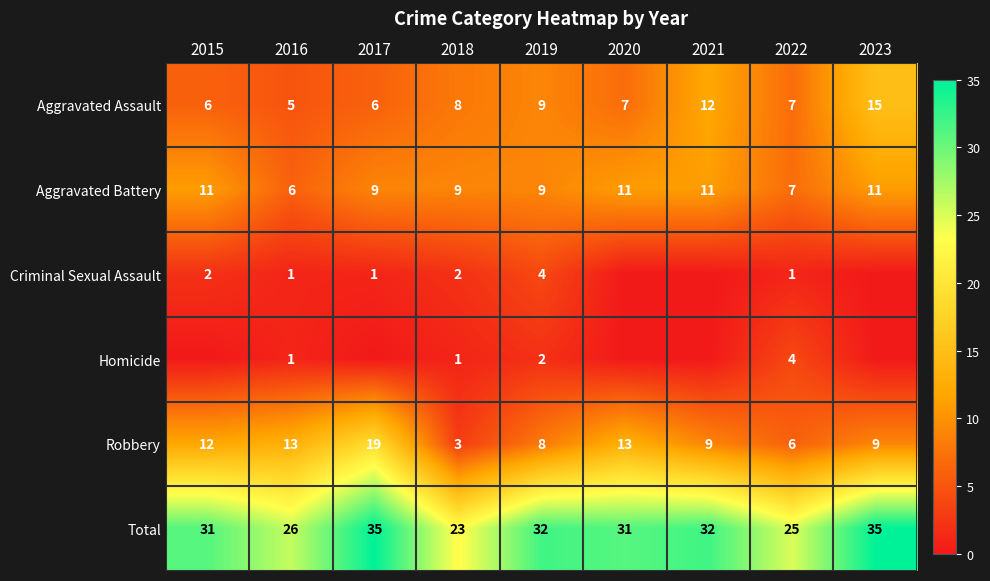

Rank the series by their maximum value, from highest to lowest.

Total, Robbery, Aggravated Assault, Aggravated Battery, Criminal Sexual Assault, Homicide